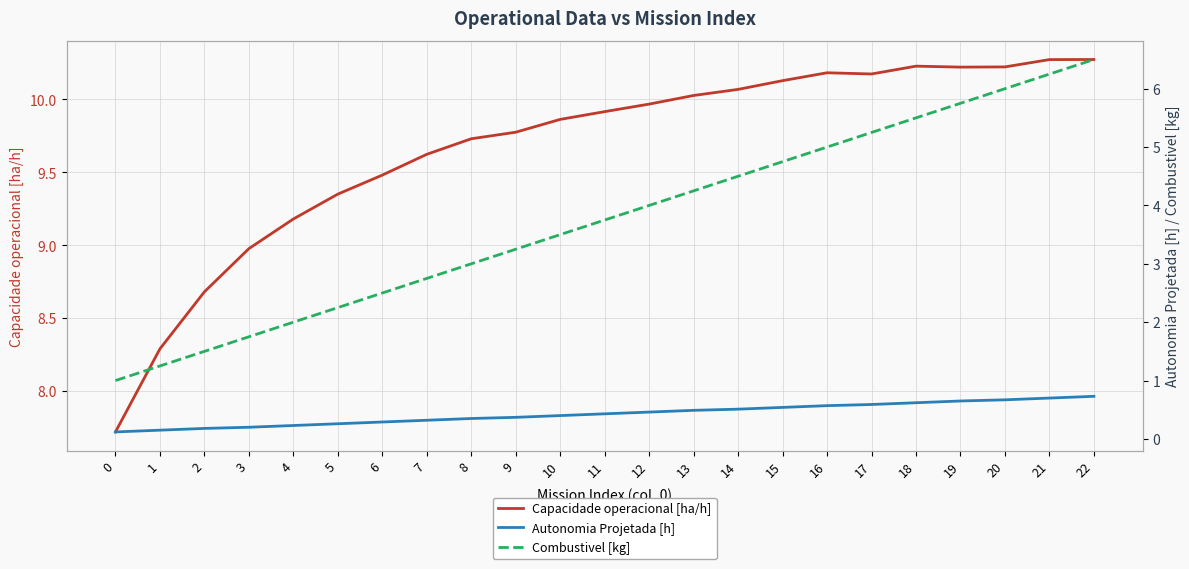

The Autonomia Projetada [h] series shows 0.5 at 13. True or false?

True